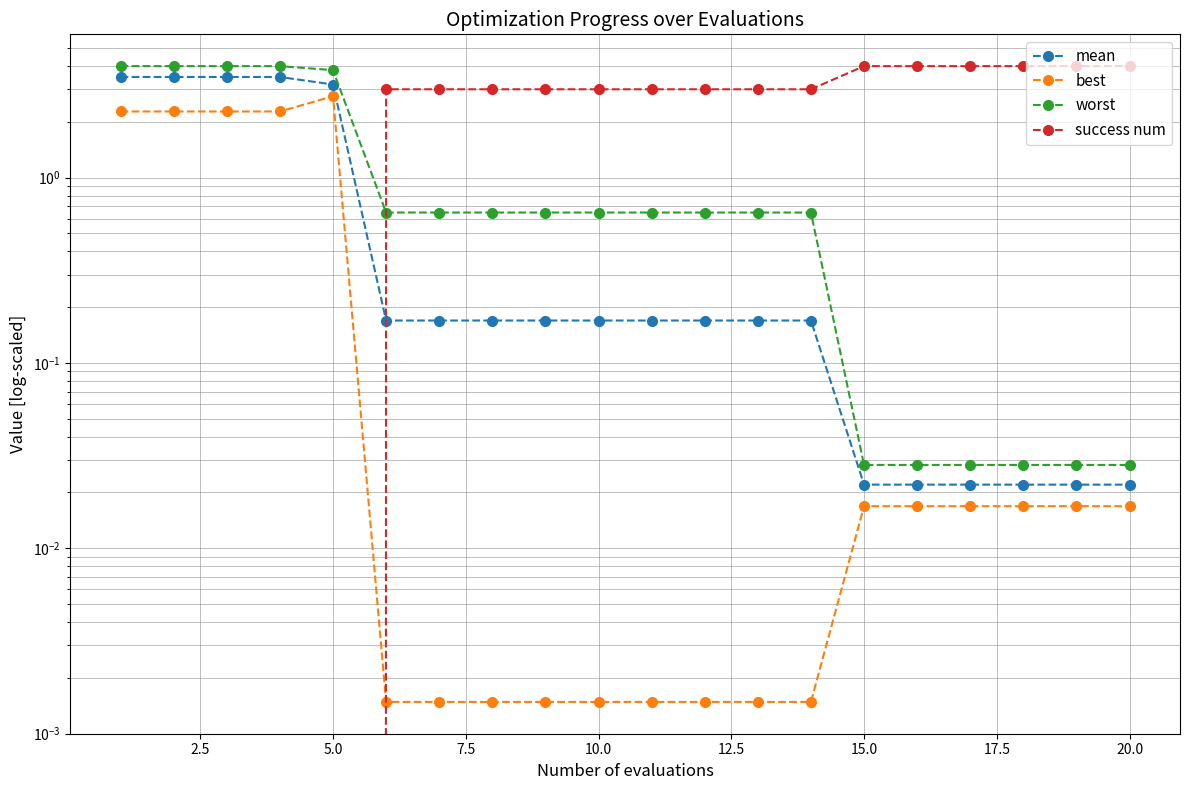

How many intersections are there between mean and success num?

1